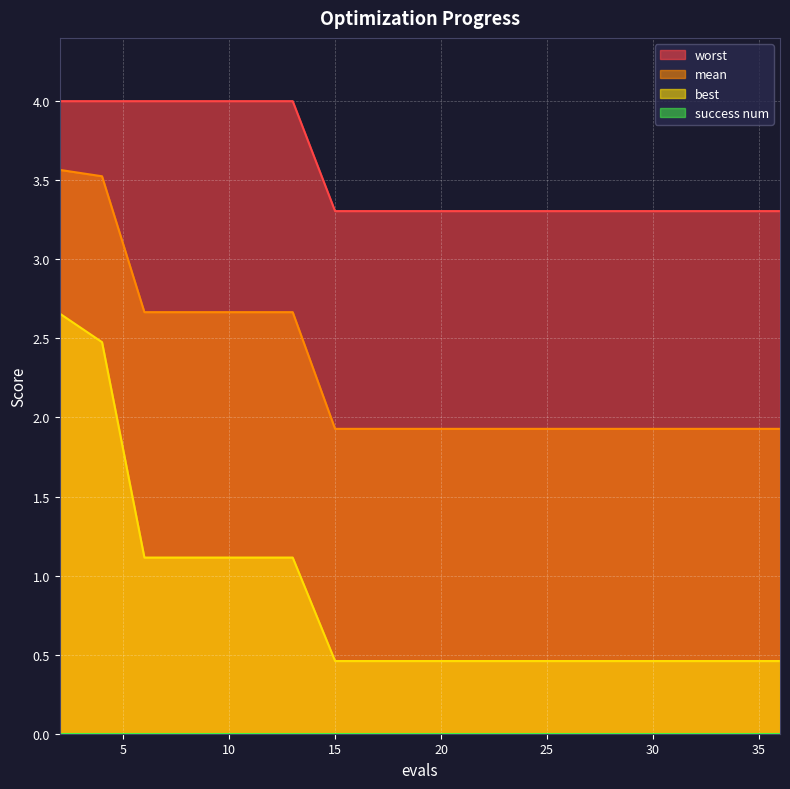

Reading left to right, transcribe all the data shown in this chart.

mean: 2=3.6	4=3.5	6=2.7	8=2.7	10=2.7	12=2.7	13=2.7	15=1.9	17=1.9	18=1.9	20=1.9	22=1.9	24=1.9	26=1.9	28=1.9	30=1.9	31=1.9	33=1.9	34=1.9	36=1.9
best: 2=2.7	4=2.5	6=1.1	8=1.1	10=1.1	12=1.1	13=1.1	15=0.5	17=0.5	18=0.5	20=0.5	22=0.5	24=0.5	26=0.5	28=0.5	30=0.5	31=0.5	33=0.5	34=0.5	36=0.5
worst: 2=4.0	4=4.0	6=4.0	8=4.0	10=4.0	12=4.0	13=4.0	15=3.3	17=3.3	18=3.3	20=3.3	22=3.3	24=3.3	26=3.3	28=3.3	30=3.3	31=3.3	33=3.3	34=3.3	36=3.3